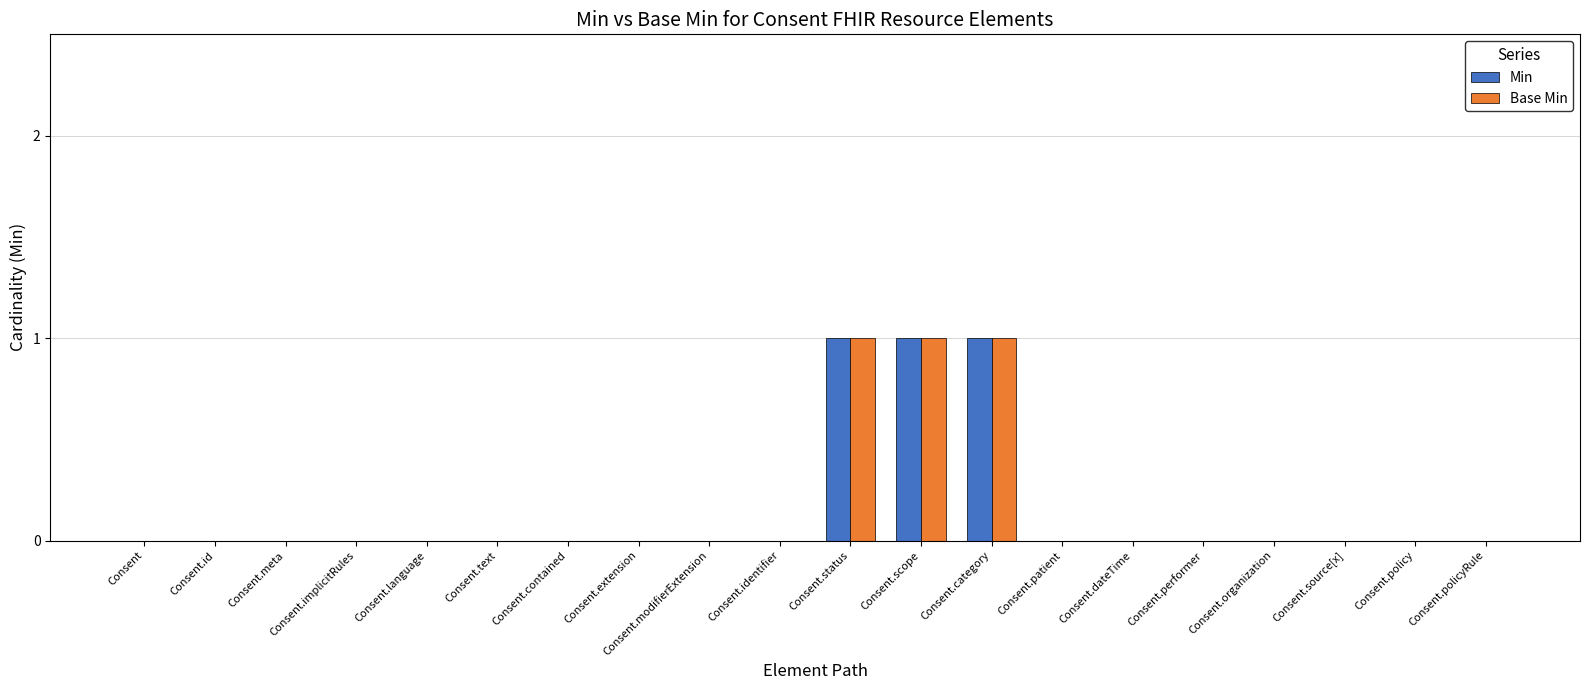

Reading right to left, extract all data points from this chart.

Min: 0	0	0	0	0	0	0	1	1	1	0	0	0	0	0	0	0	0	0	0
Base Min: 0	0	0	0	0	0	0	1	1	1	0	0	0	0	0	0	0	0	0	0